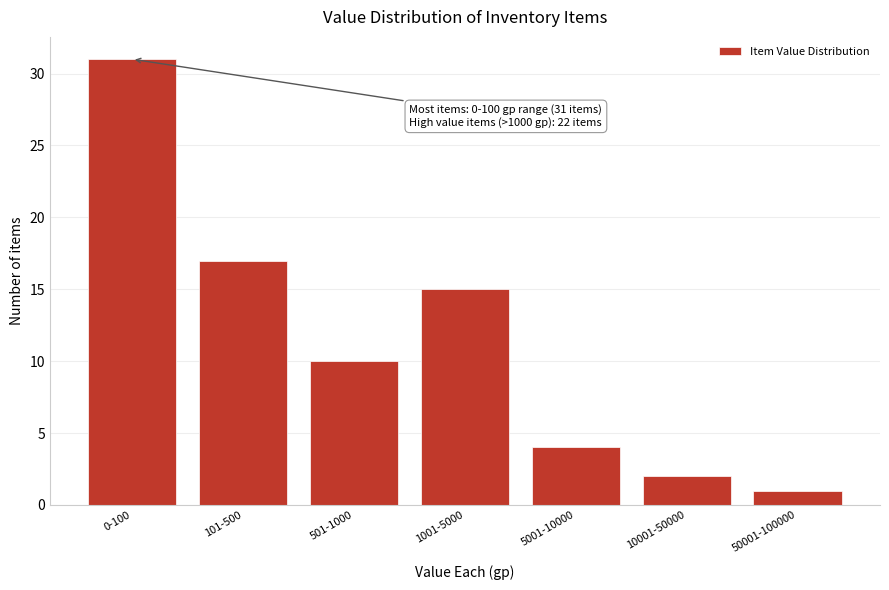

Reading right to left, transcribe all the data shown in this chart.

1	2	4	15	10	17	31